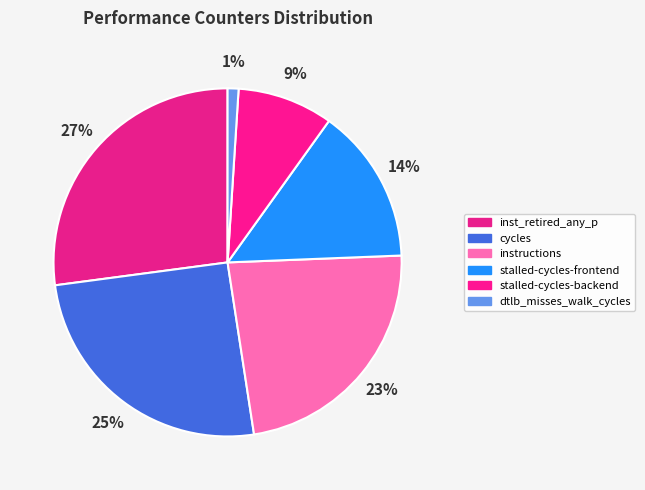

To the nearest percent, what percentage of the pie is instructions?

23%